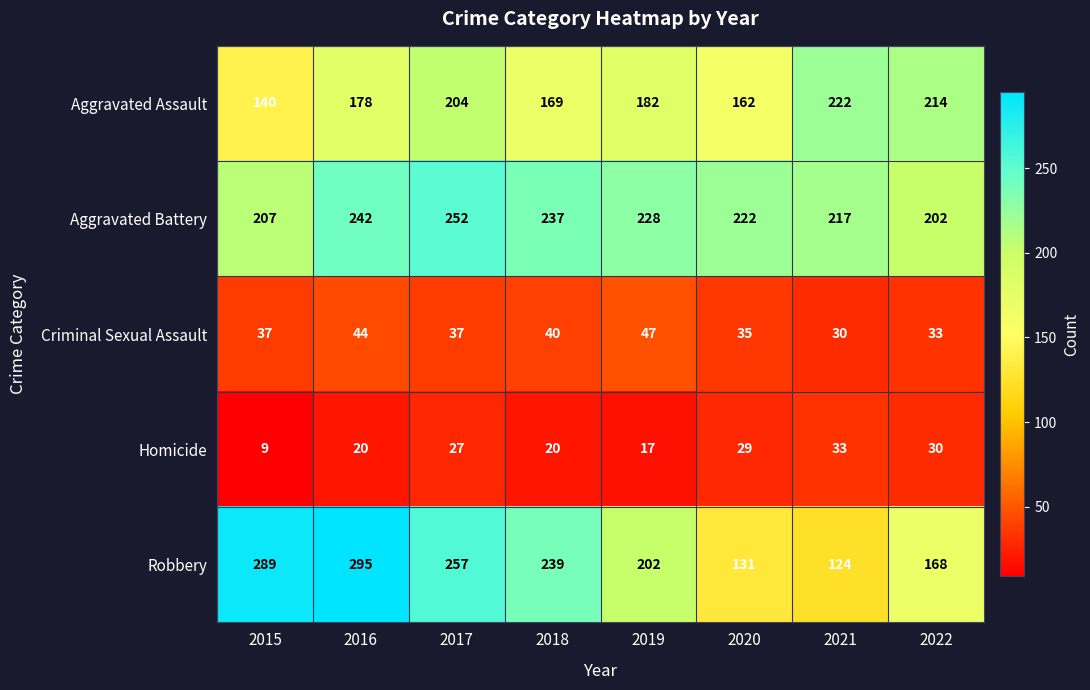

What is the sum of the Robbery values at 2021 and 2019?

326